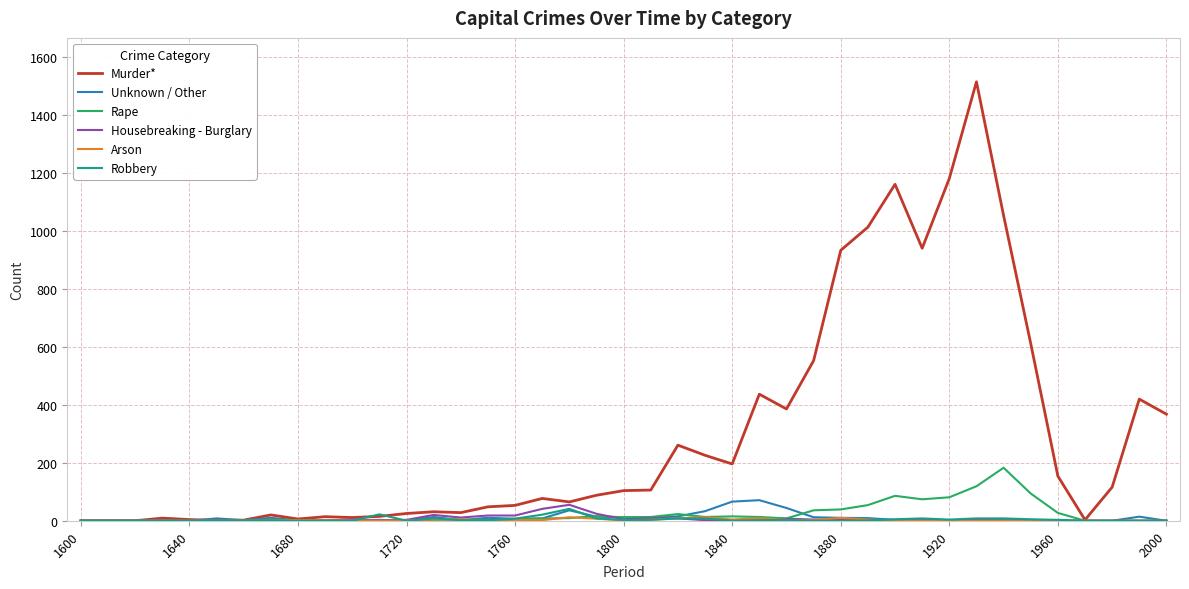

Which series has the largest total across all categories?

Murder*